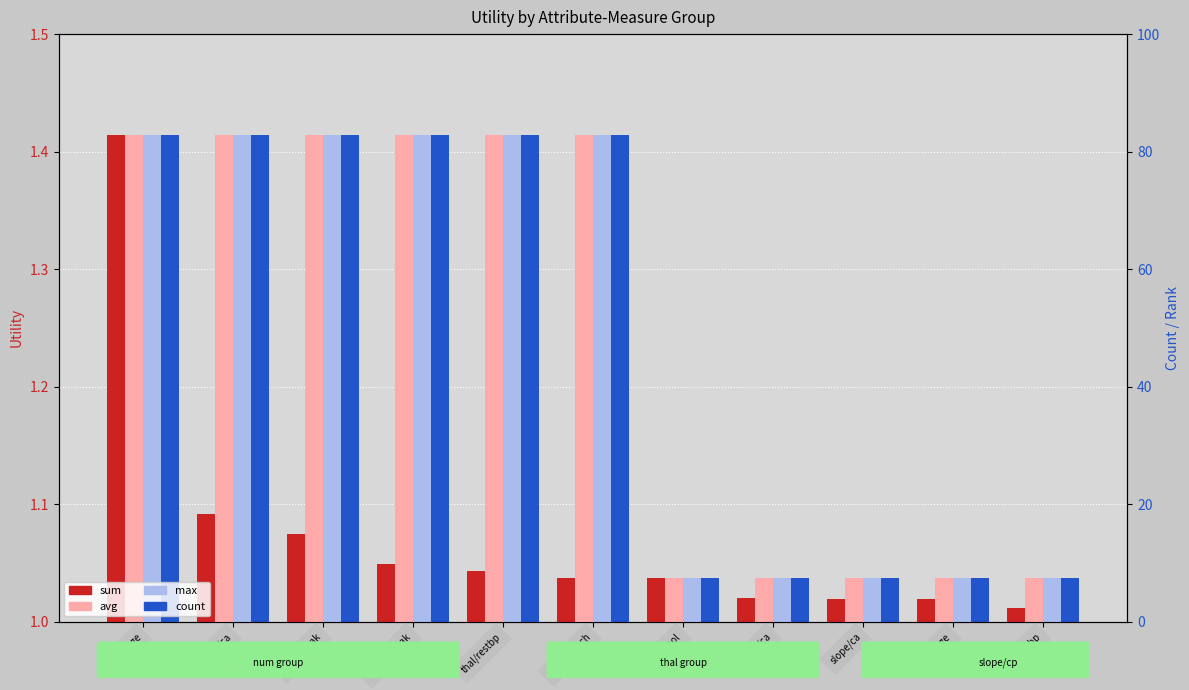

What is the sum of all max values?

13.7